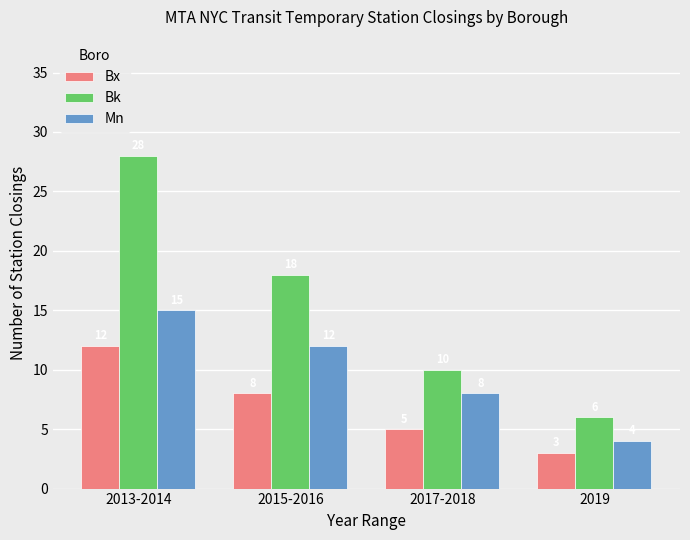

True or false: Bx has a value of 3 at 2019.

True